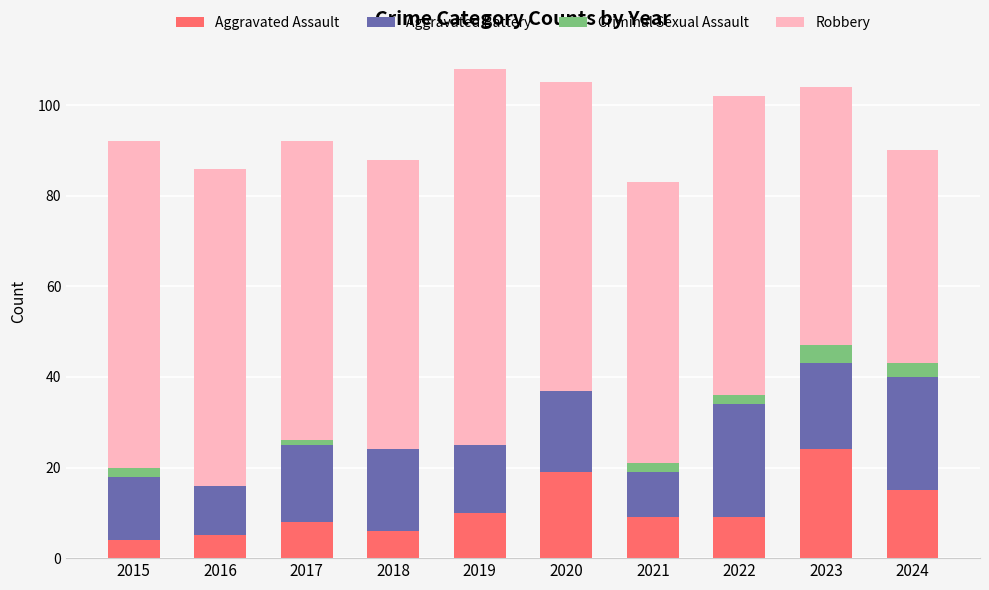

True or false: Aggravated Assault has a value of 4 at 2015.

True